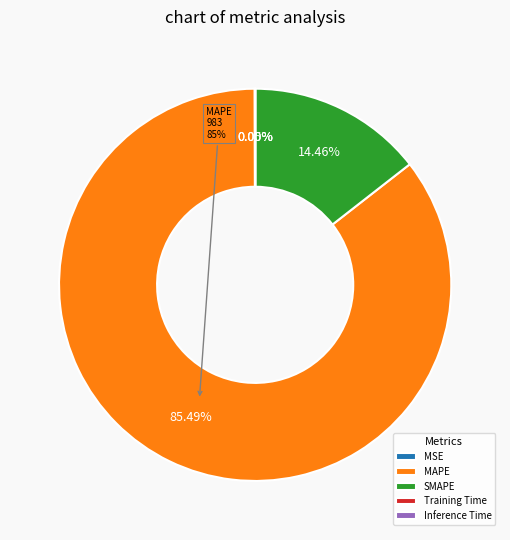

Does any single category account for the majority?

Yes